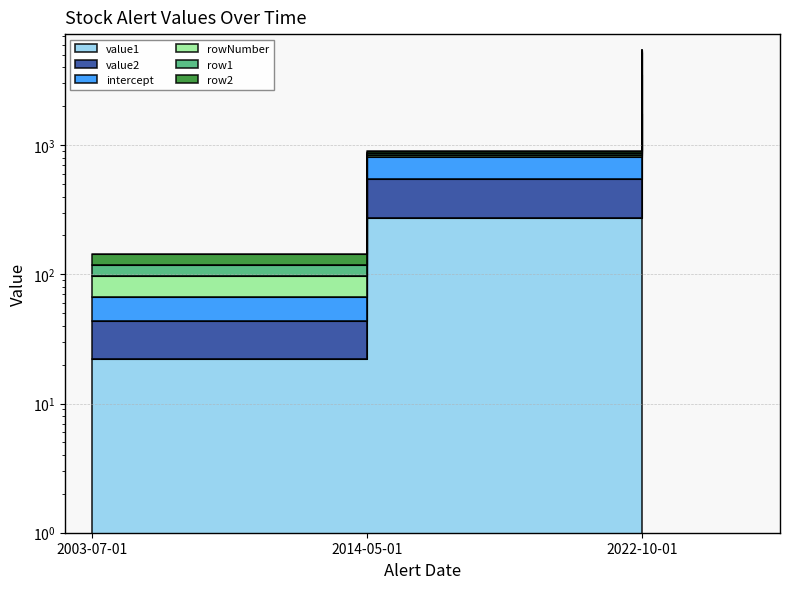

What are all the series names shown in the legend?

value1, value2, intercept, rowNumber, row1, row2